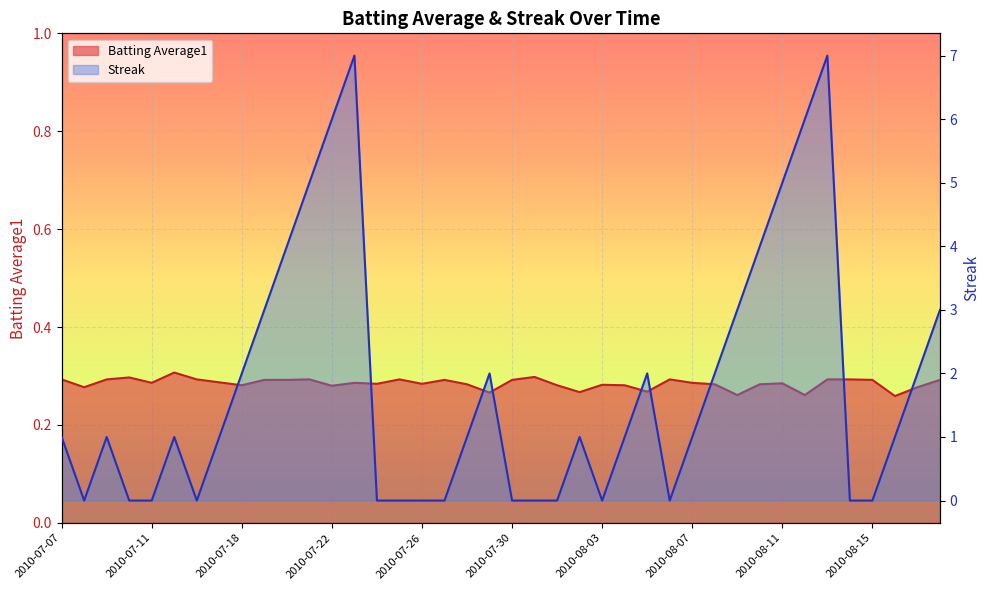

In Batting Average1, how many points are higher than both neighbors (excluding endpoints)?

10